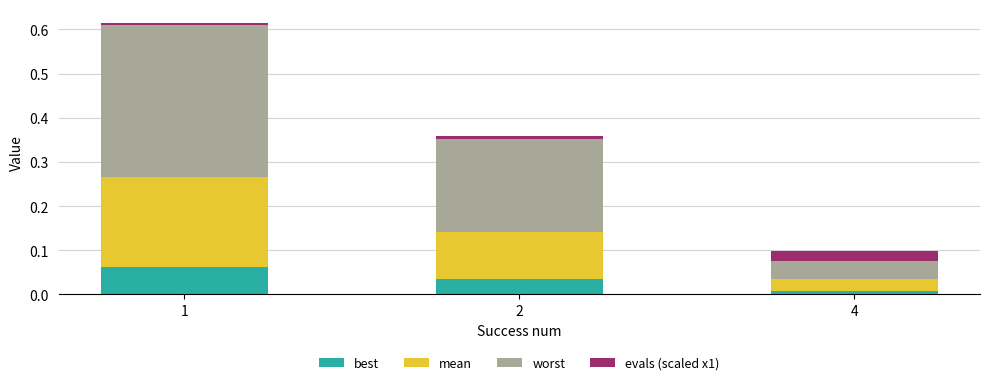

How many bars are there in total?

3